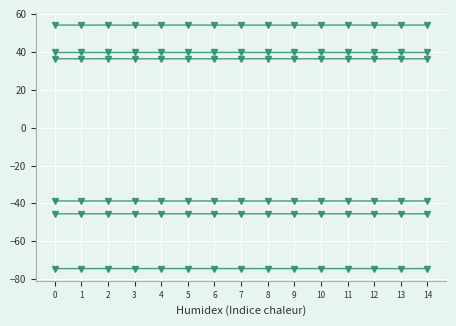

What is the total value across all series at 8?

-28.4